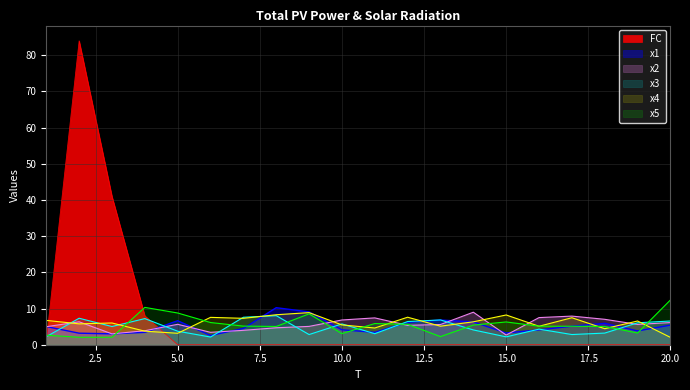

What is the difference between the maximum and minimum values in the x4 series?

6.8